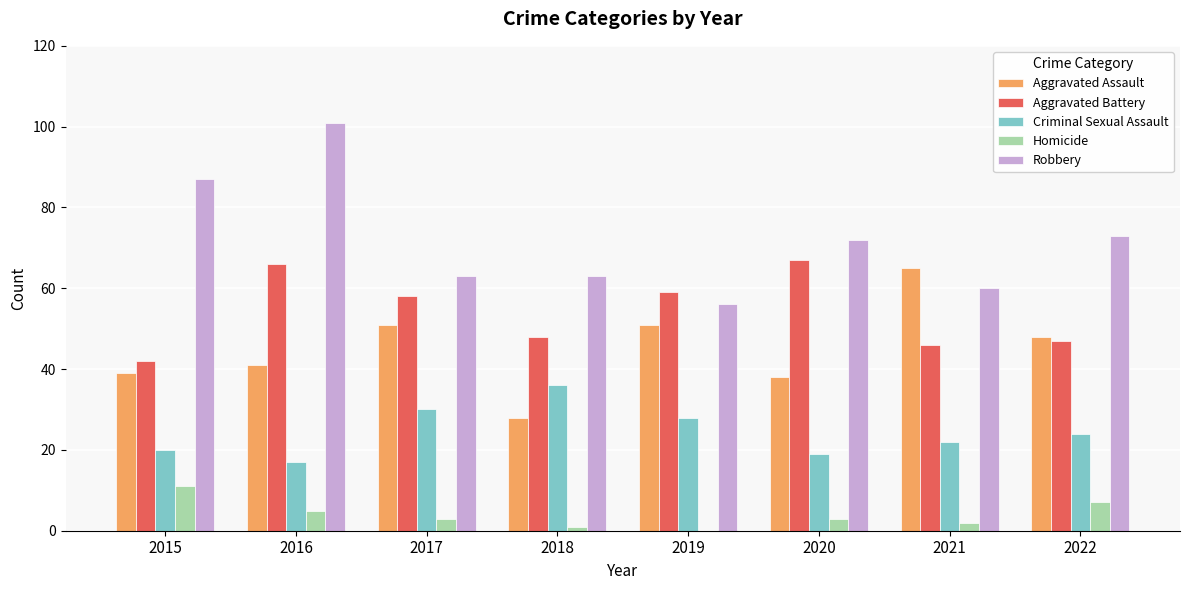

Reading left to right, what are all the values shown in this chart?

Aggravated Assault: 39	41	51	28	51	38	65	48
Aggravated Battery: 42	66	58	48	59	67	46	47
Criminal Sexual Assault: 20	17	30	36	28	19	22	24
Homicide: 11	5	3	1	0	3	2	7
Robbery: 87	101	63	63	56	72	60	73